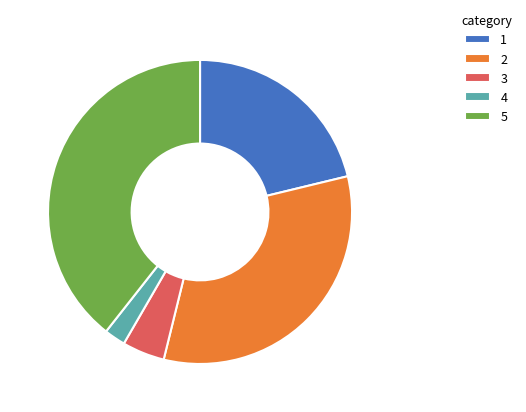

Count the number of slices in the pie.

5